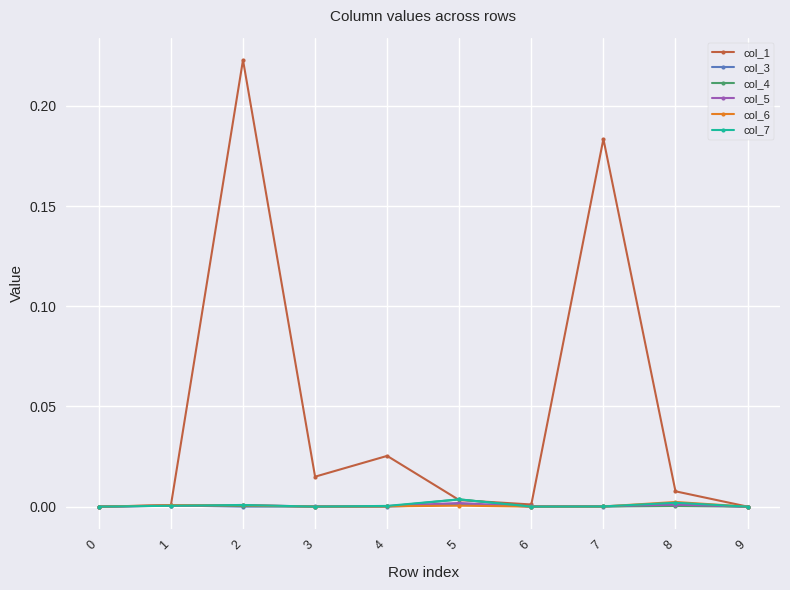

Which series changed the most between 1 and 3?

col_1